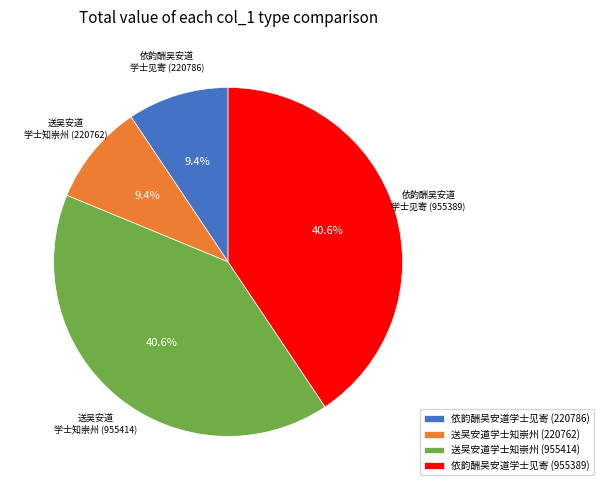

To the nearest percent, what is the average slice percentage?

25%